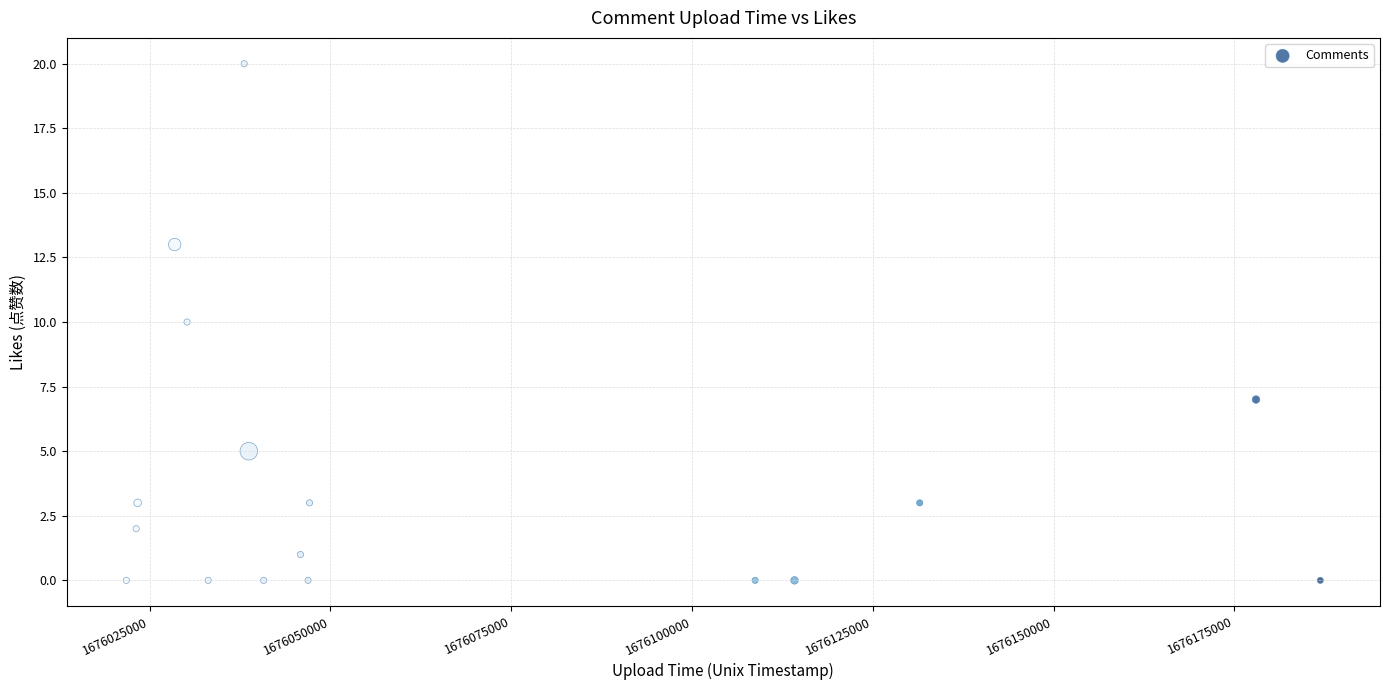

What is the range of Y values (max minus min)?

20